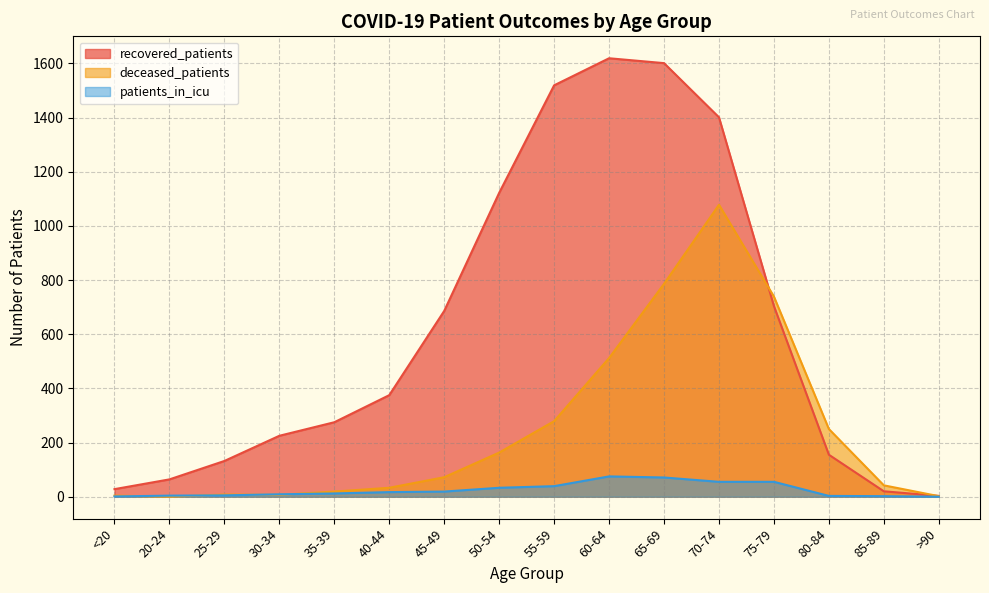

Reading left to right, extract all data points from this chart.

recovered_patients: 28	64	132	225	275	375	686	1122	1519	1619	1601	1401	704	155	20	3
deceased_patients: 4	0	8	7	19	33	72	163	279	512	786	1078	739	250	42	2
patients_in_icu: 1	4	5	9	12	17	19	33	39	75	71	55	55	3	2	0